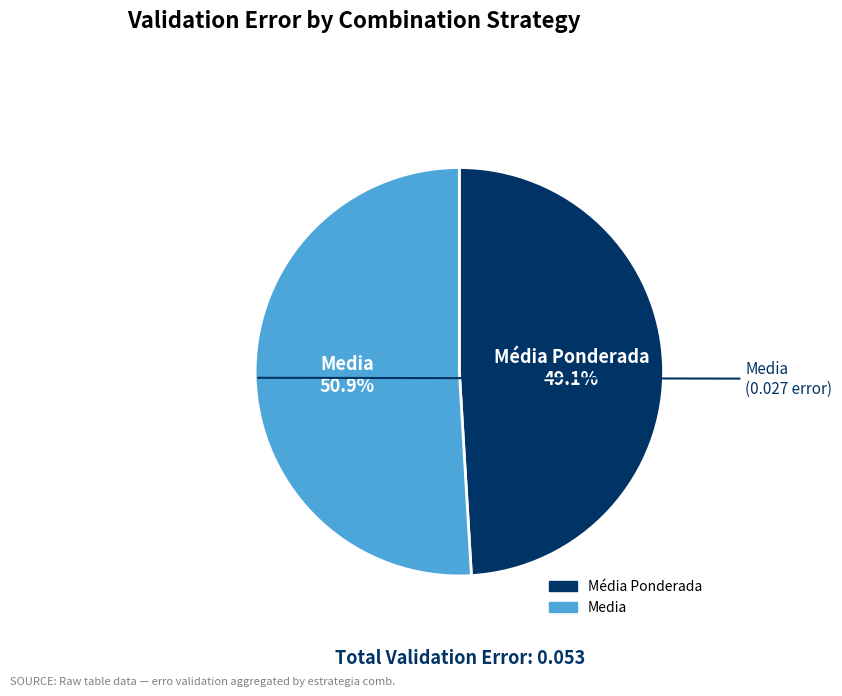

Rank the categories by value from lowest to highest.

Média Ponderada, Media